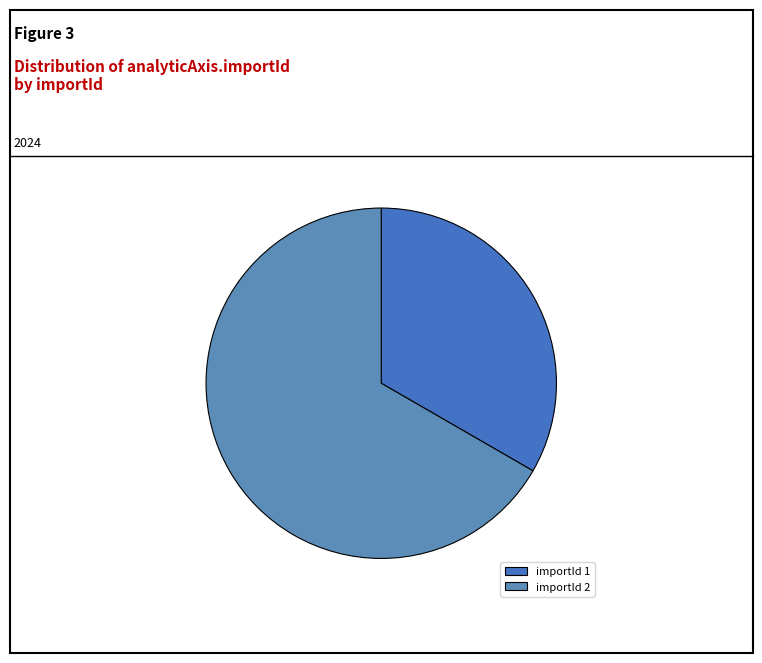

How many segments does this pie chart have?

2